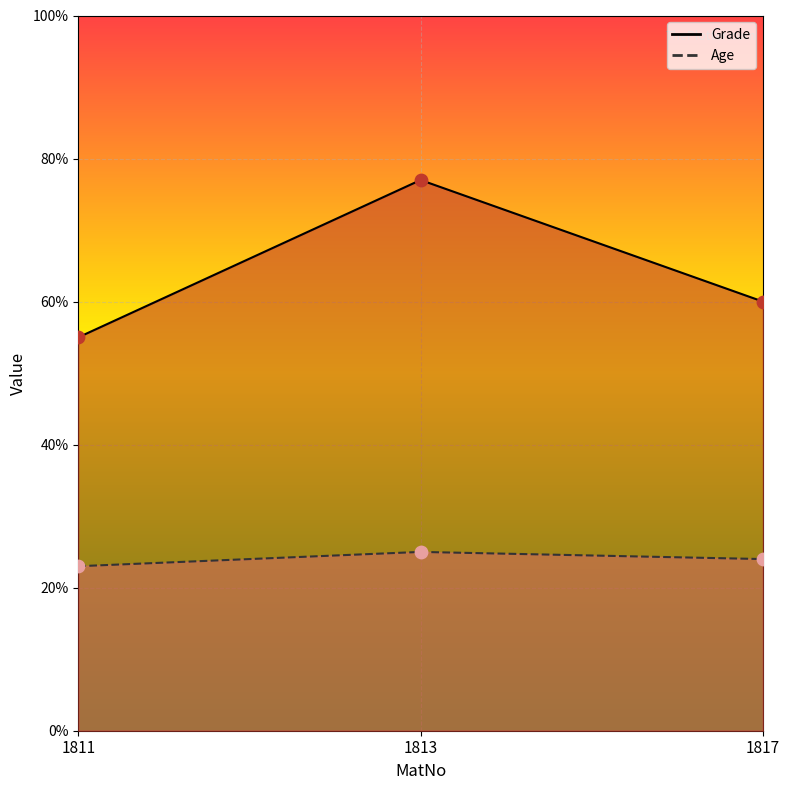

At how many categories does at least one series exceed 72?

1